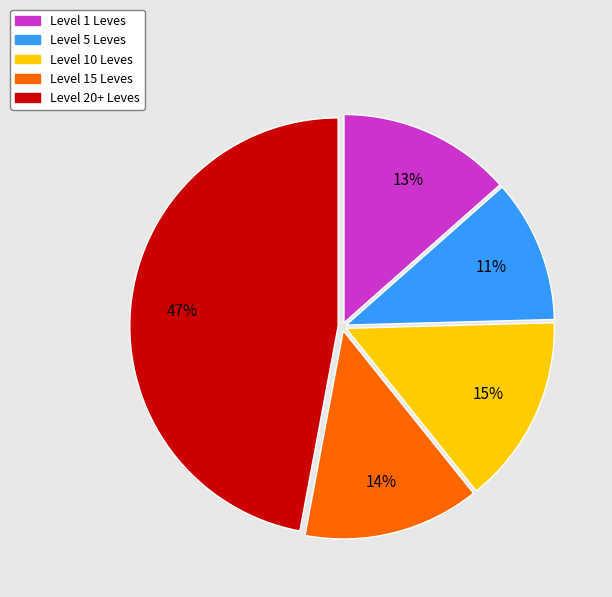

What percentage is the Level 5 Leves slice, to the nearest percent?

11%